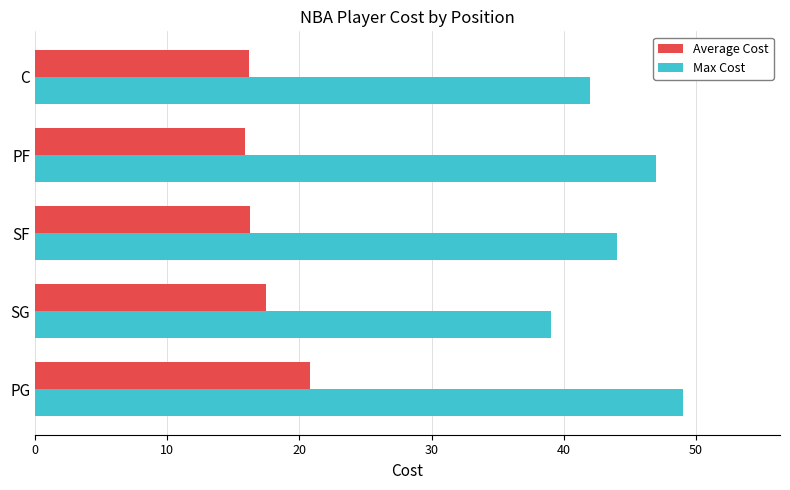

Where is Average Cost nearest to the value 18?

SG